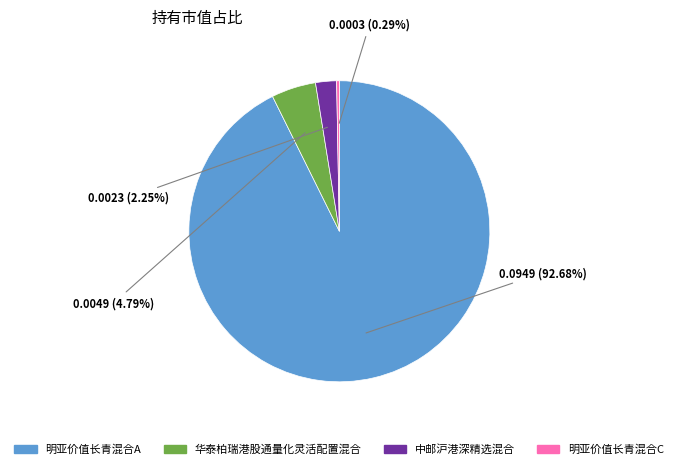

Which category accounts for the majority?

明亚价值长青混合A